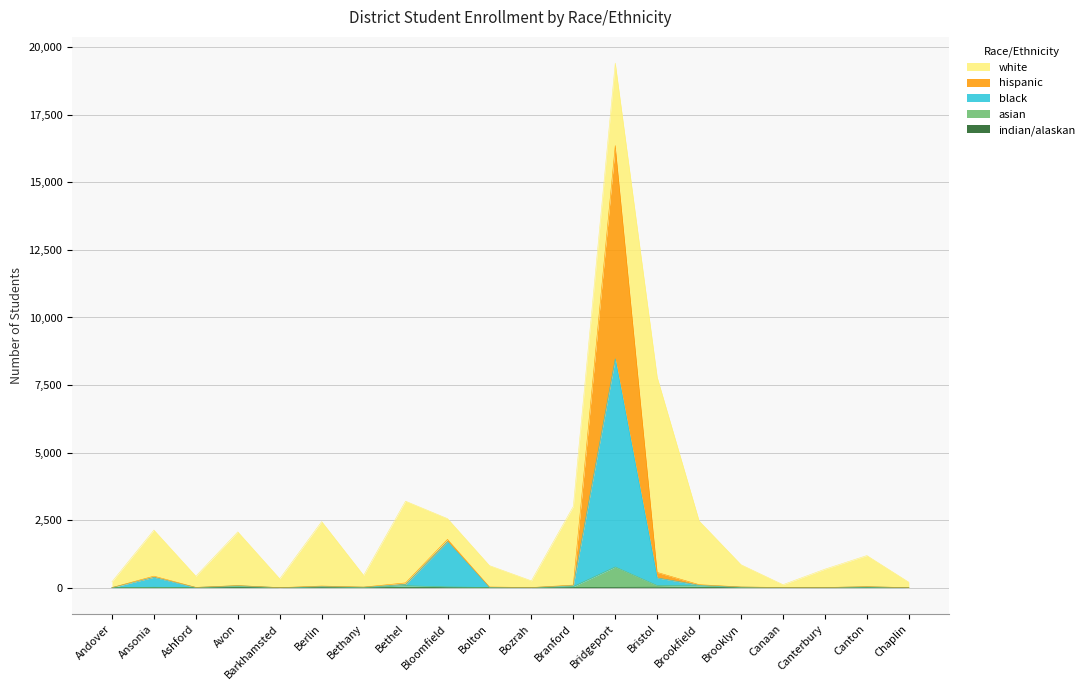

What is the difference between the second highest and second lowest values in the black series?

1703